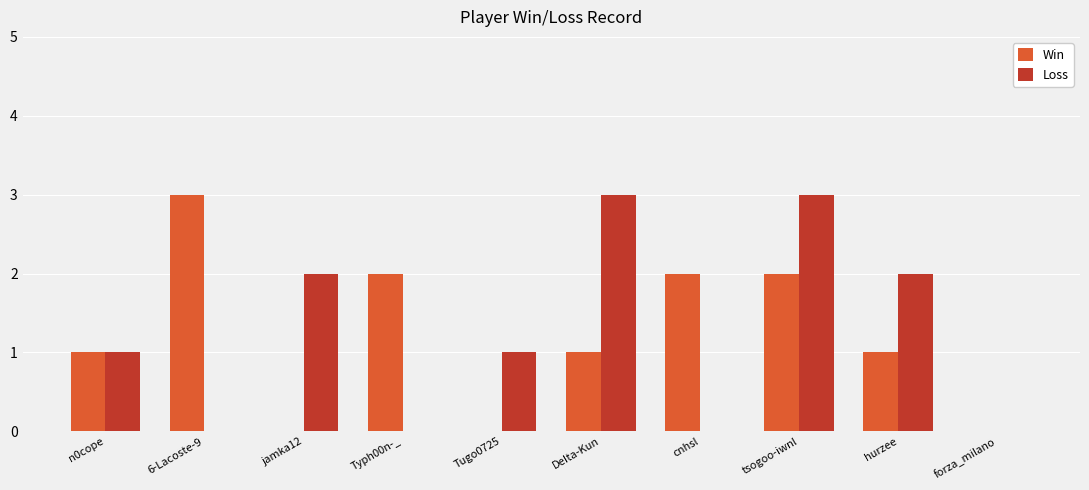

What are all the series names shown in the legend?

Win, Loss